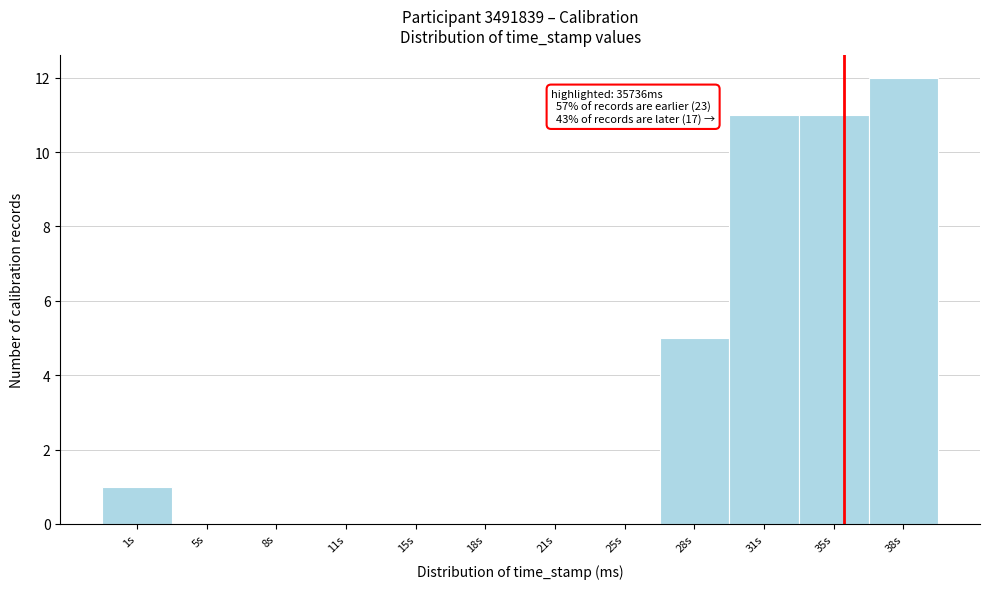

Reading left to right, list all the values displayed in this chart.

1s=1	5s=0	8s=0	11s=0	15s=0	18s=0	21s=0	25s=0	28s=5	31s=11	35s=11	38s=12